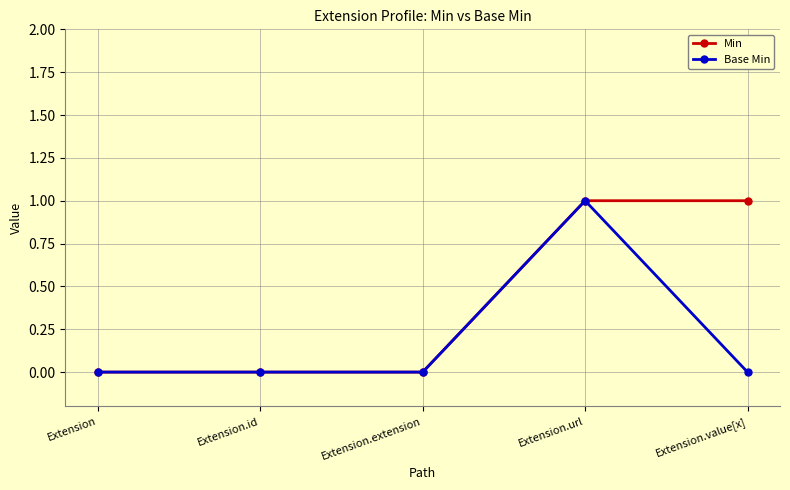

At which label does Base Min reach its peak?

Extension.url